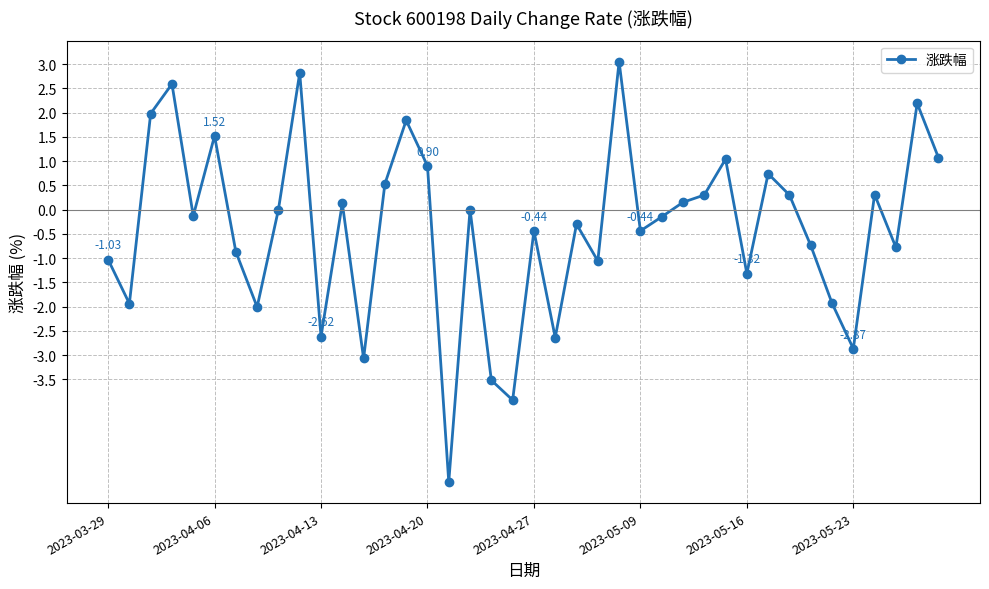

What is the difference between the maximum and minimum values?

8.7